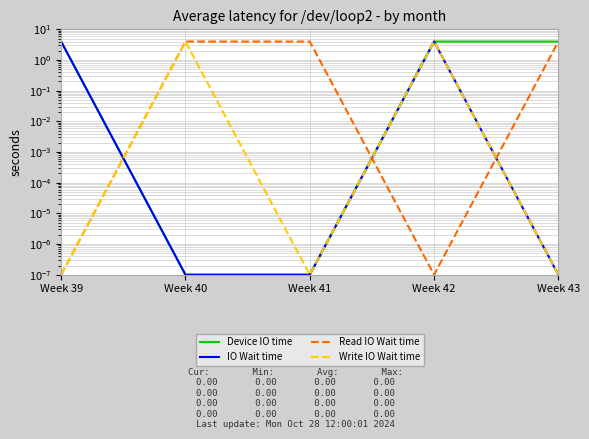

Rank the series at Week 40 from highest to lowest value.

Read IO Wait time, Write IO Wait time, Device IO time, IO Wait time